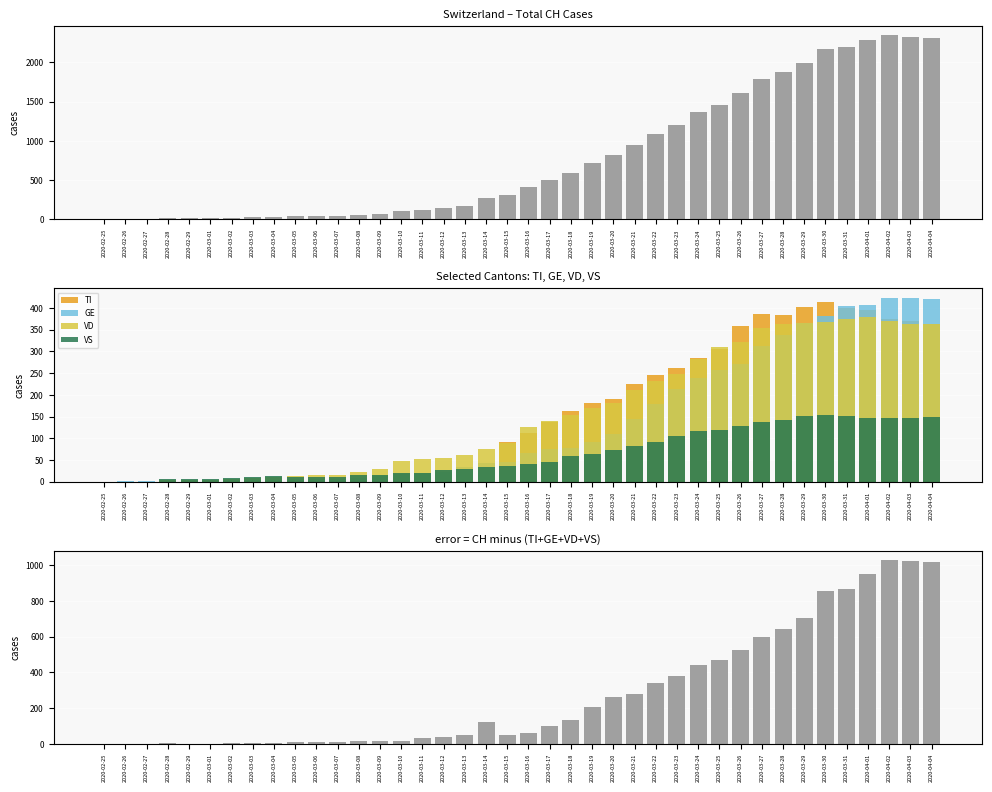

What is the average value of the VD series?

155